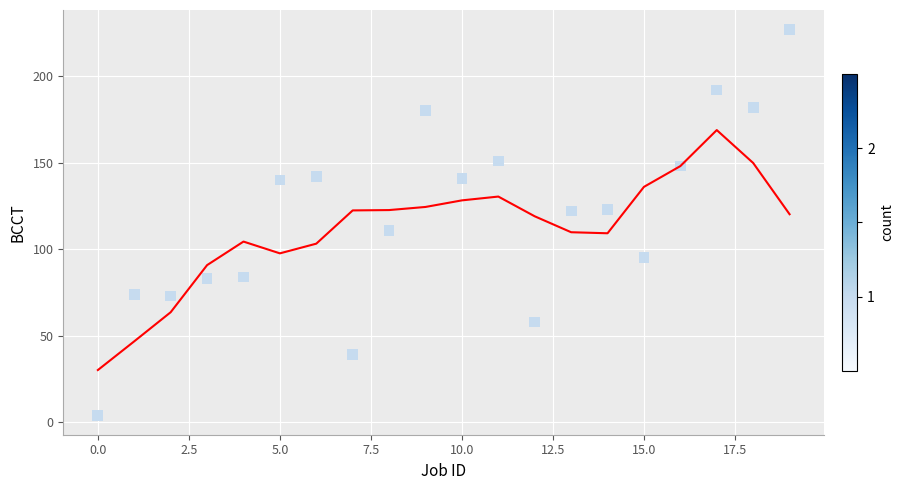

What is the range of Y values (max minus min)?

223